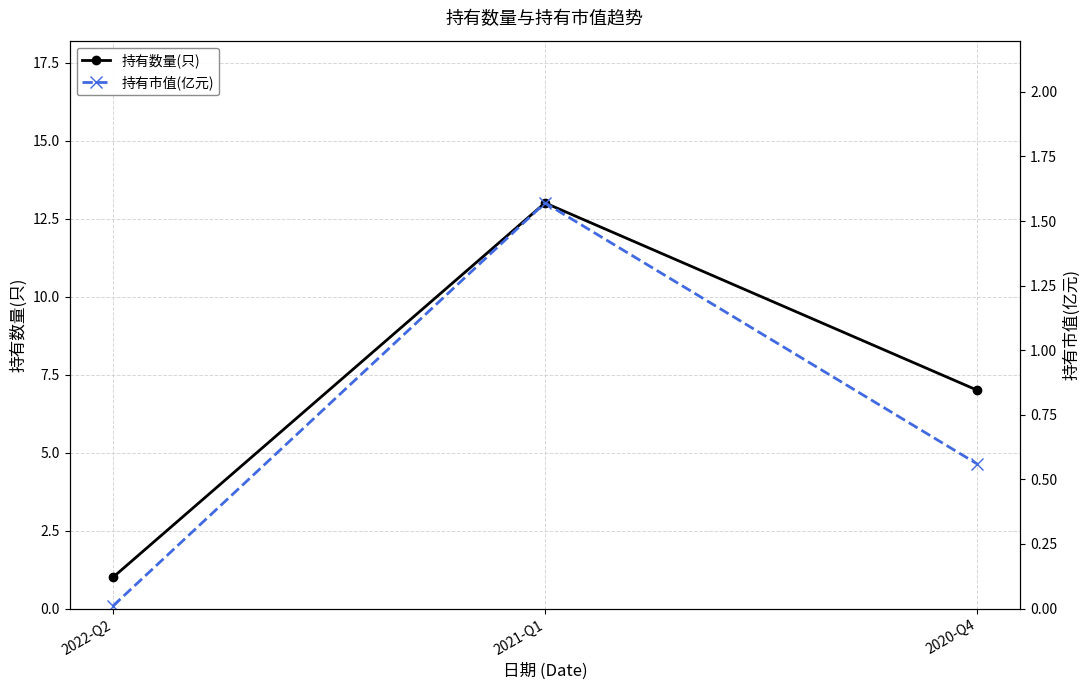

What are all the series names shown in the legend?

持有数量(只), 持有市值(亿元)